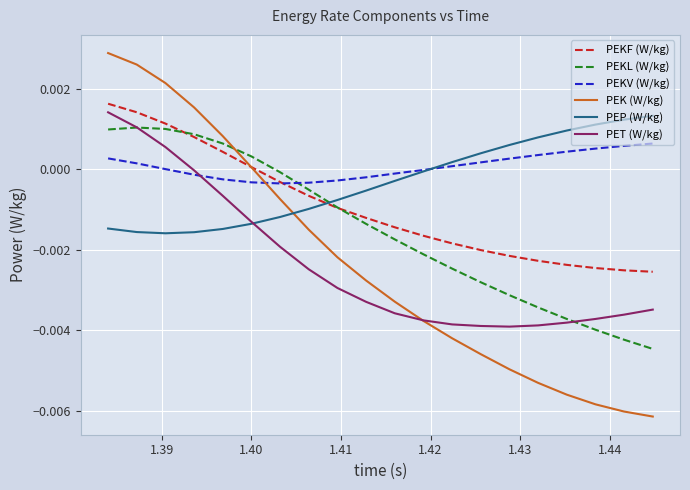

How many positive values does the PEKL (W/kg) series have?

6